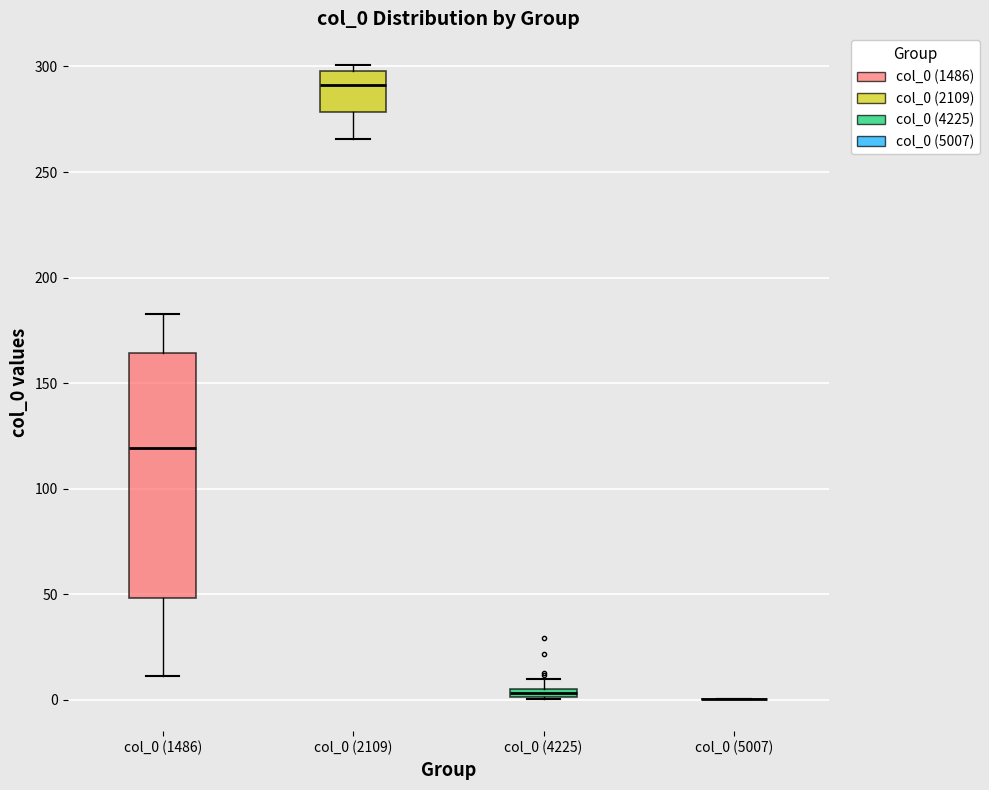

Where is the upper edge of the box for col_0 (1486) on the y-axis? The values are not printed on the chart, so give them approximately, as read against the axis.

165